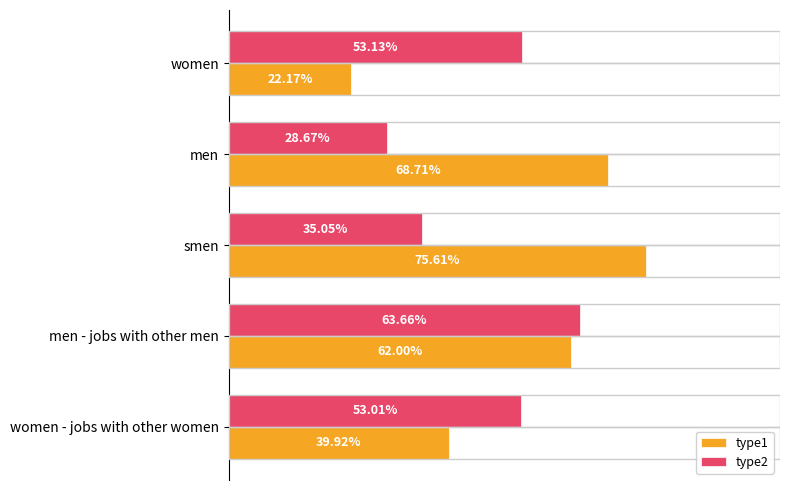

What are all the series names shown in the legend?

type1, type2